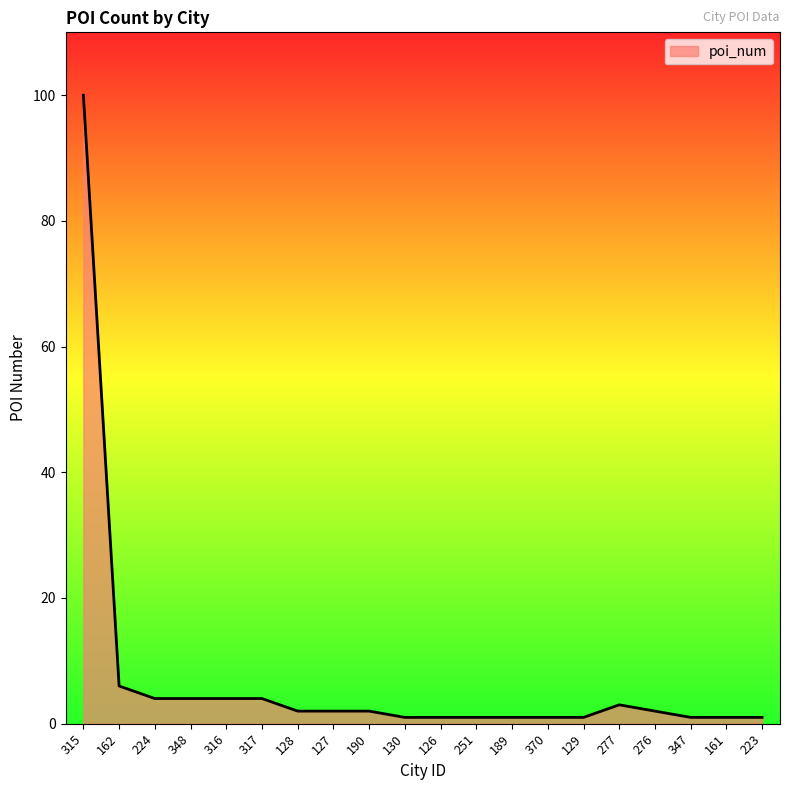

How many points are higher than both their immediate neighbors (excluding endpoints)?

1